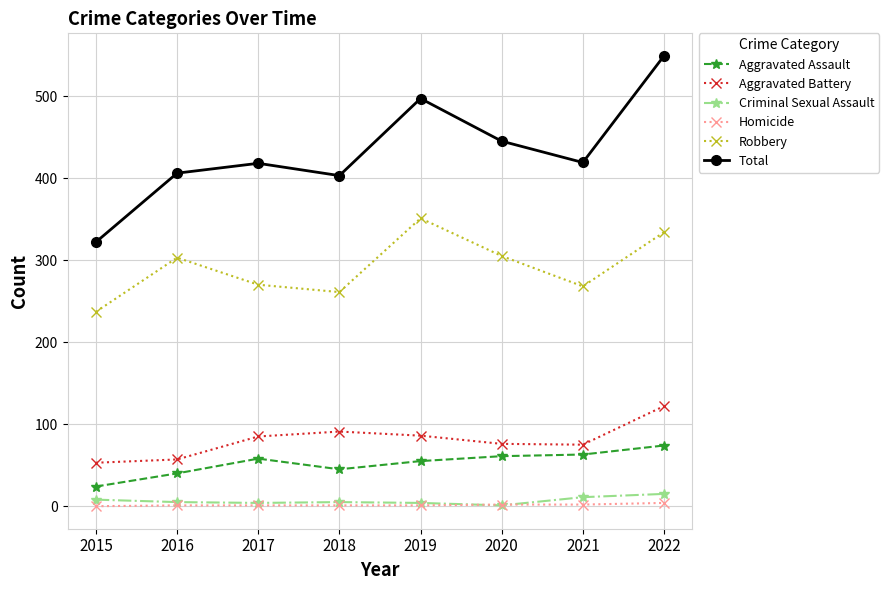

What is the sum of all Criminal Sexual Assault values?

53